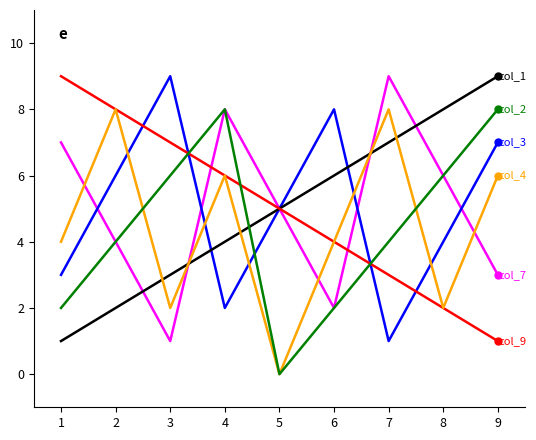

What is the maximum value shown in the chart?

9